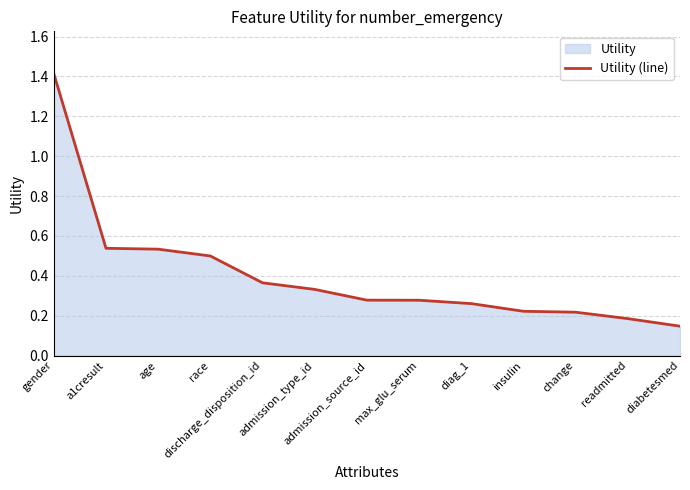

Does the chart have visible grid lines?

Yes